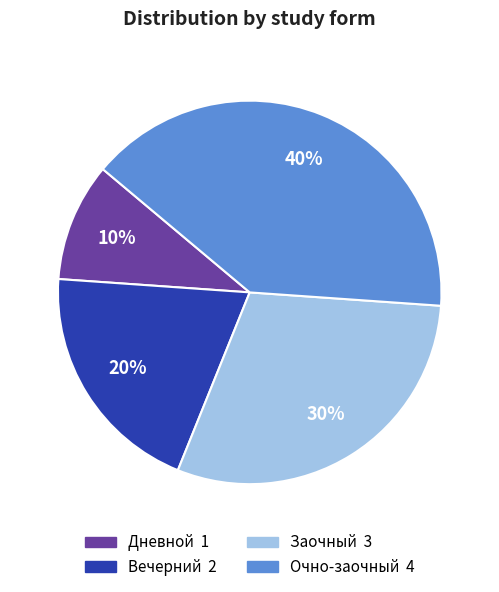

The Дневной slice represents 15% of the pie. True or false?

False